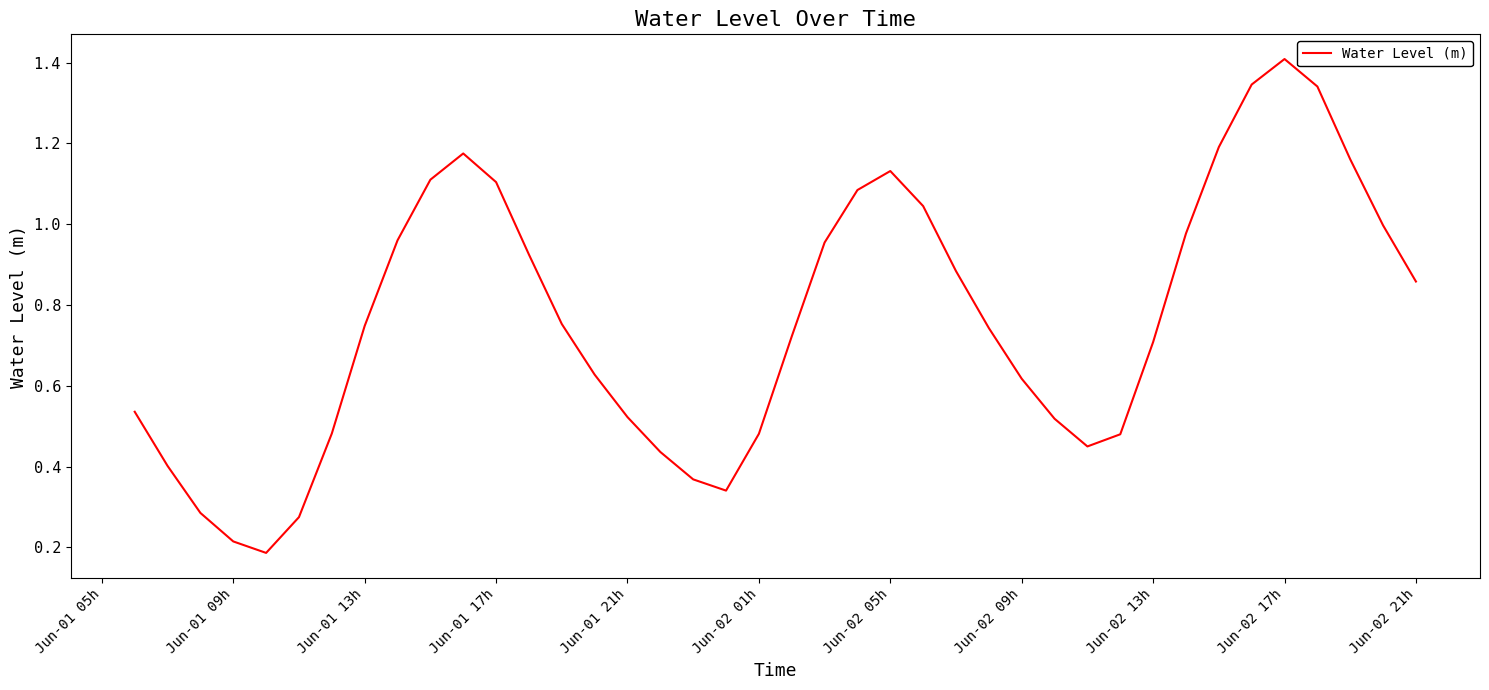

What is the greatest value displayed?

1.4